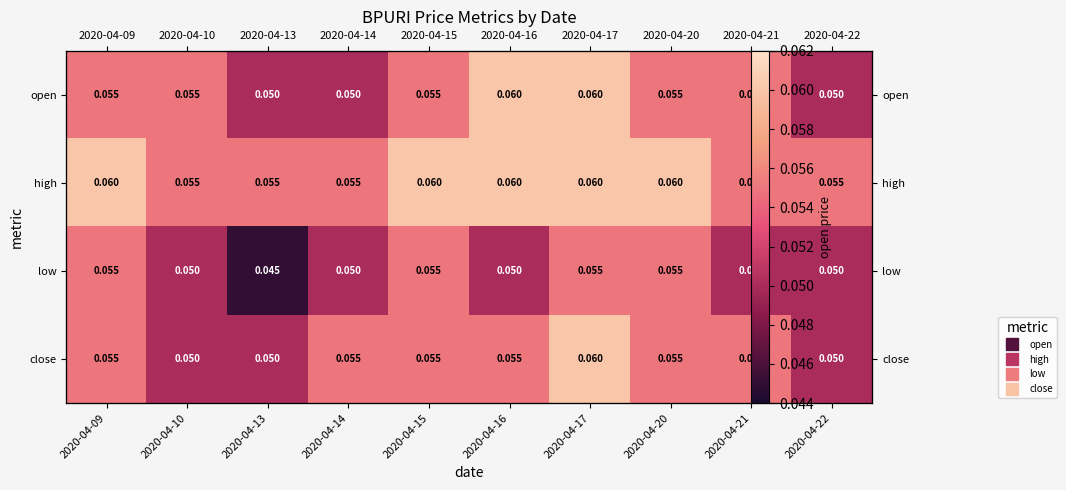

Which category has the highest value in the close series?

2020-04-17